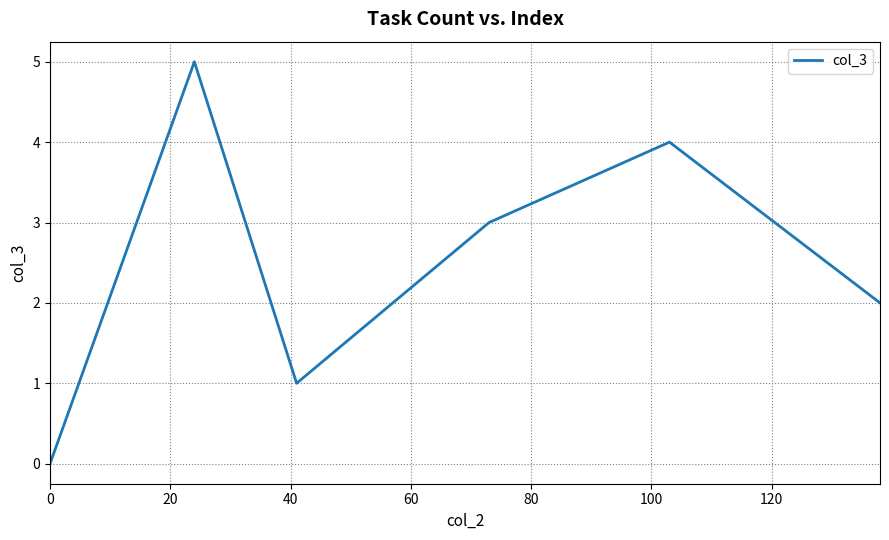

How many interior local peaks (higher than both neighbors) does the data have?

2